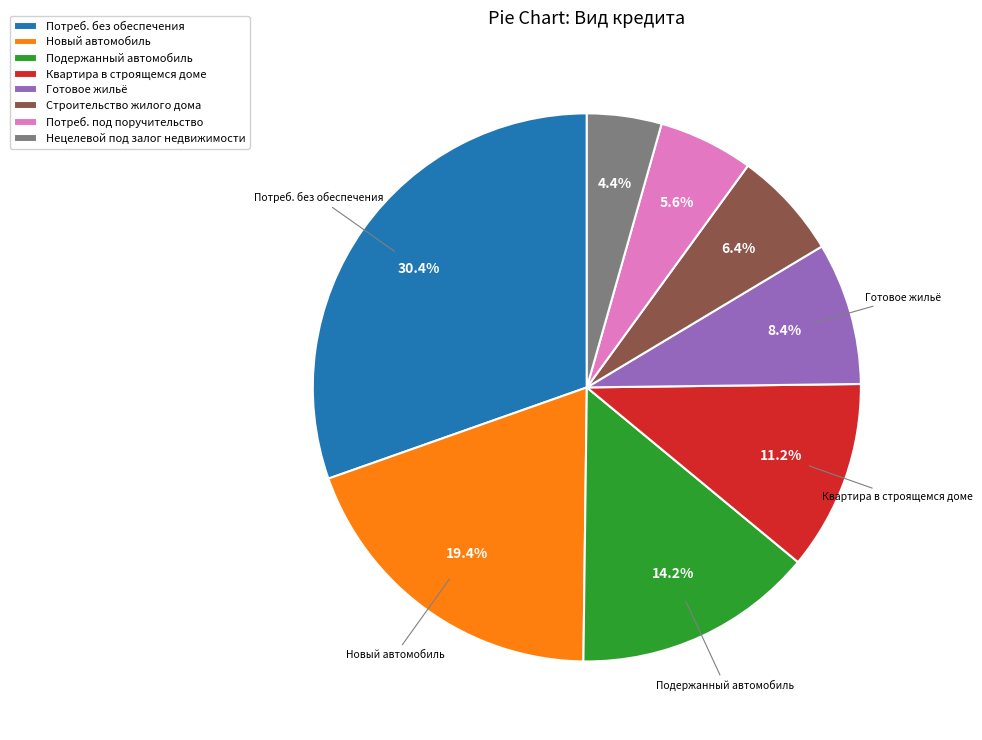

Between Строительство жилого дома and Квартира в строящемся доме, which is larger?

Квартира в строящемся доме